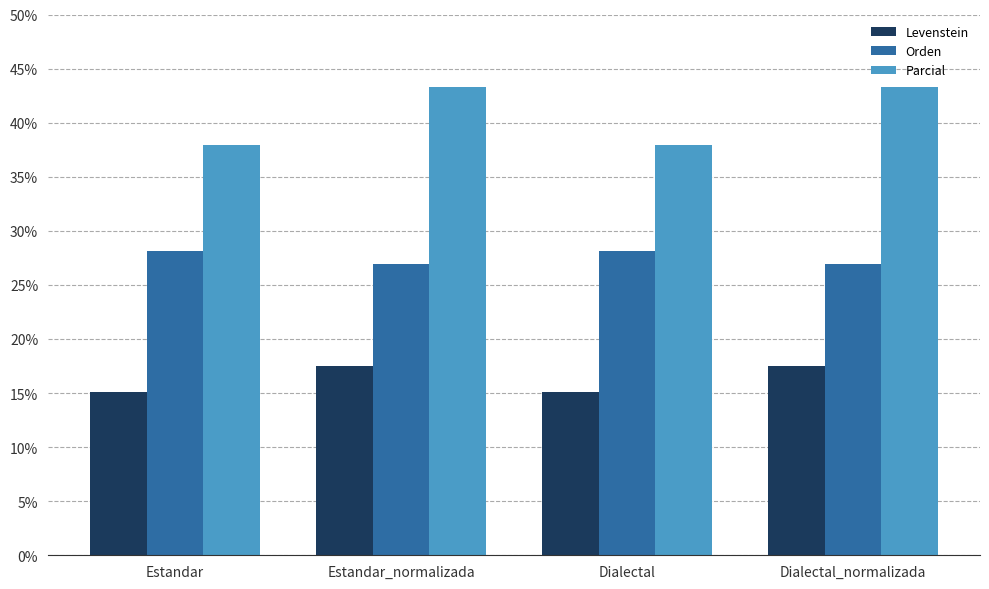

What is the total value across all series at Dialectal_normalizada?

87.7